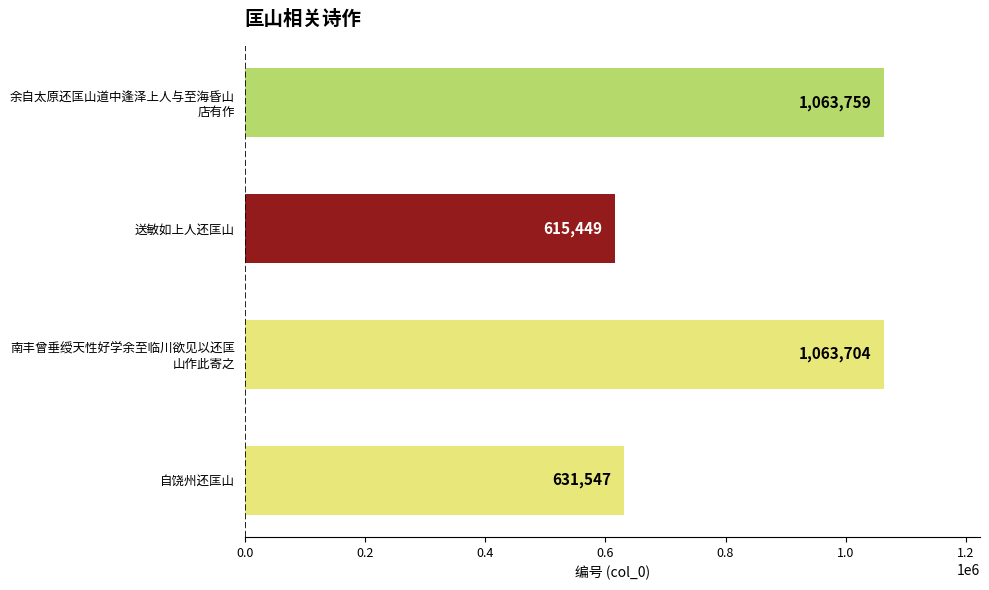

Which category has the lowest value across all series?

送敏如上人还匡山